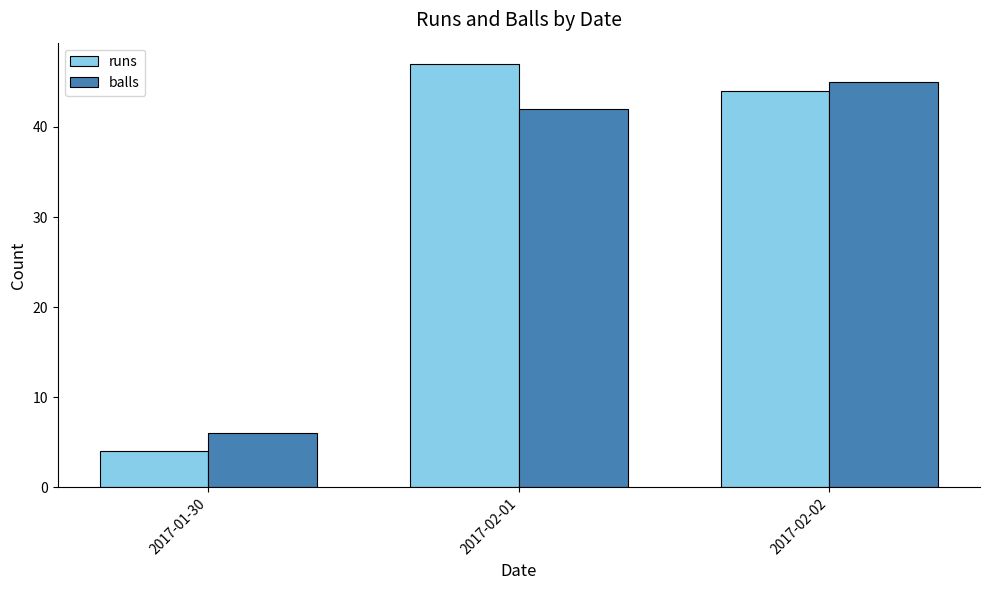

Reading left to right, transcribe all the data shown in this chart.

runs: 4	47	44
balls: 6	42	45